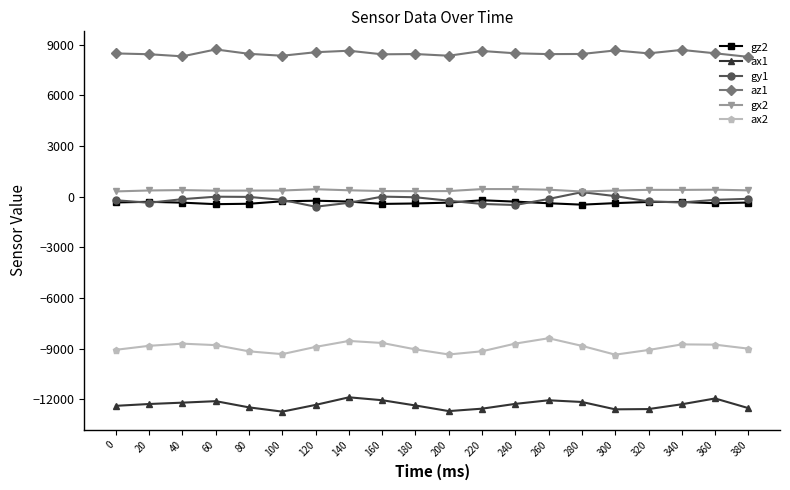

Rank the series at 260 from highest to lowest value.

az1, gx2, gy1, gz2, ax2, ax1